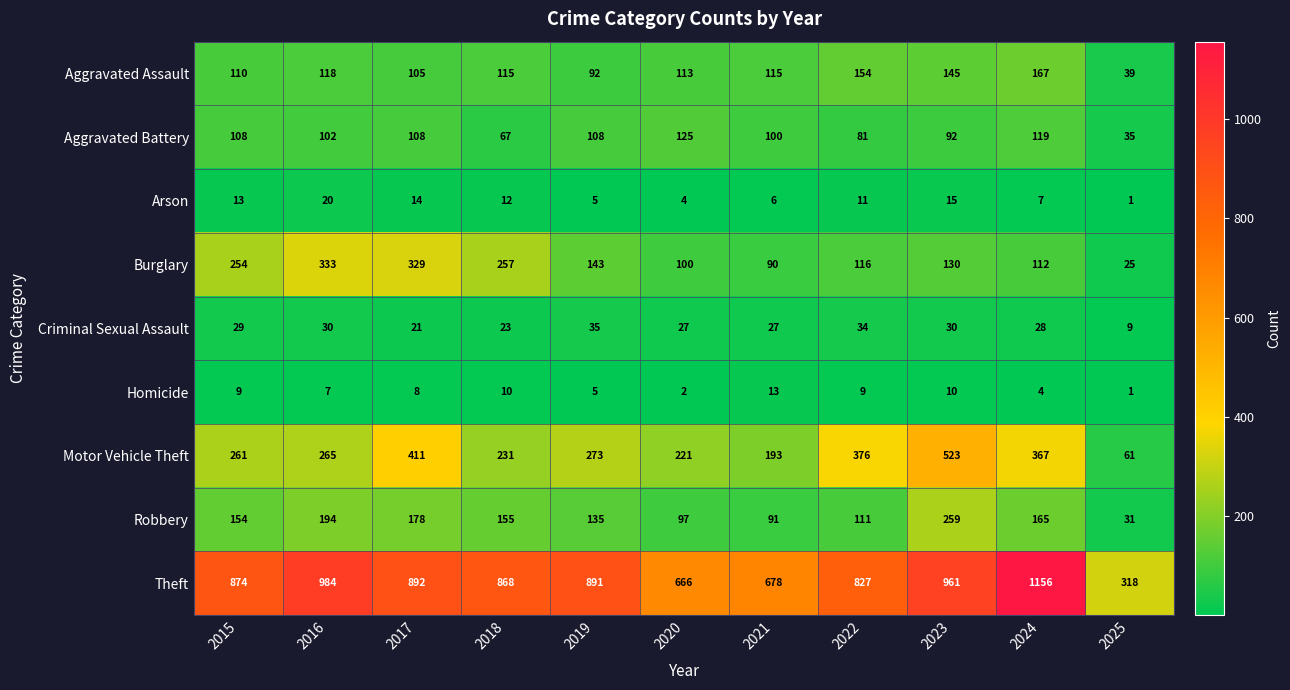

At which category does the chart reach its minimum across all series?

2025